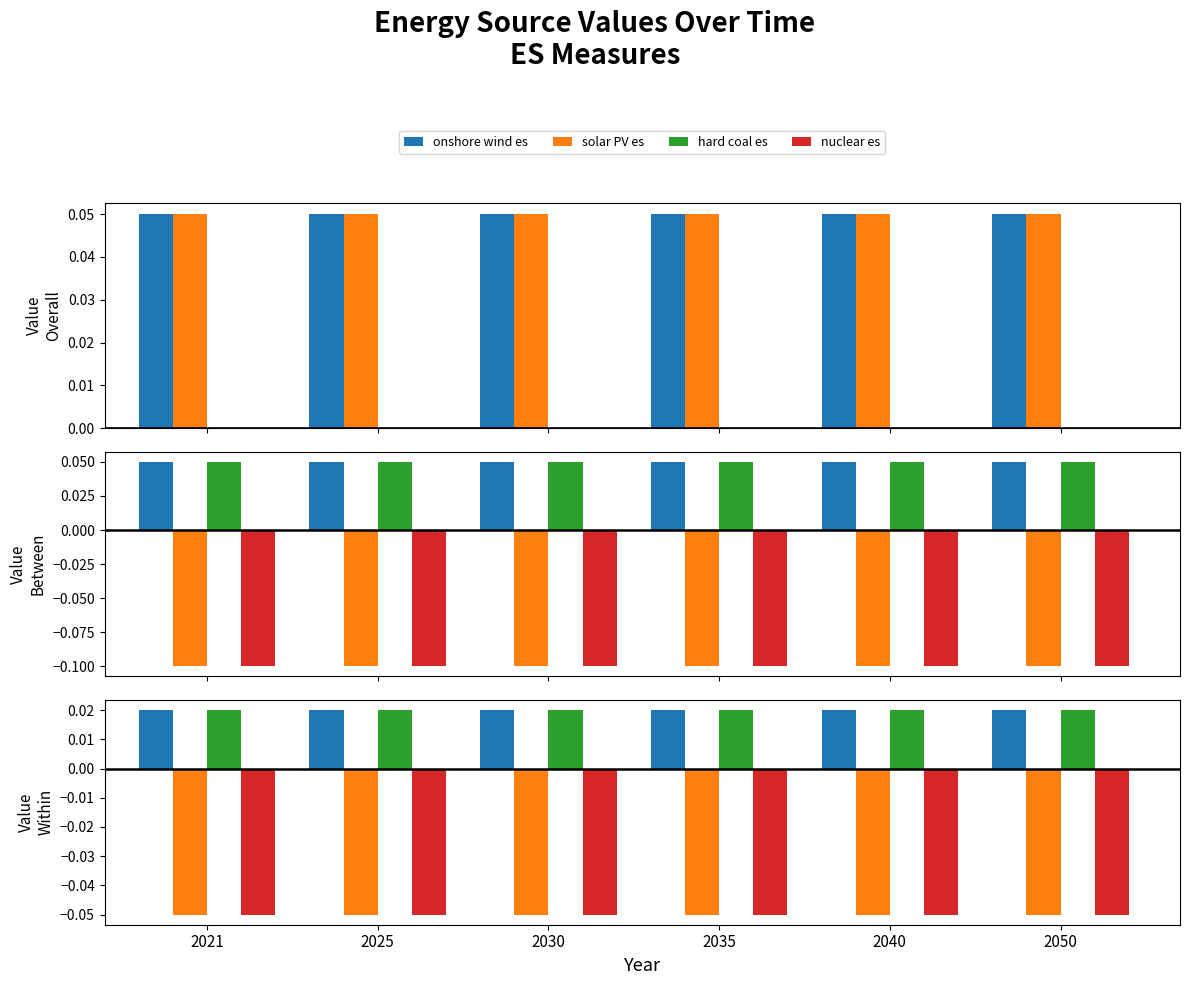

At which label does nuclear es reach its minimum?

2021